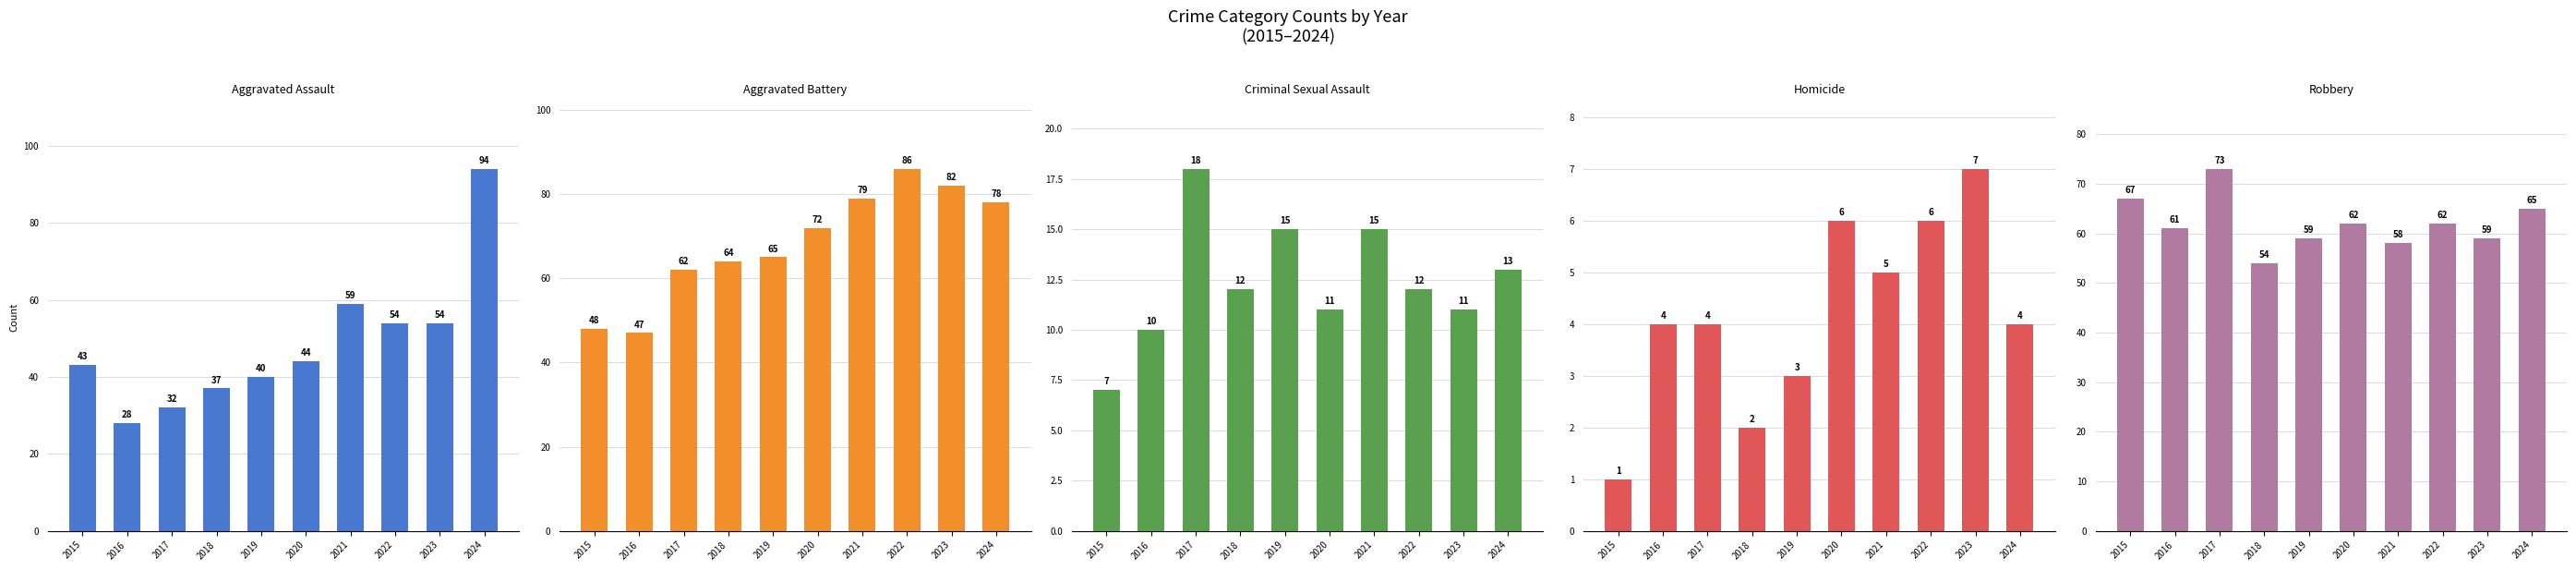

At how many categories does at least one series exceed 15?

10